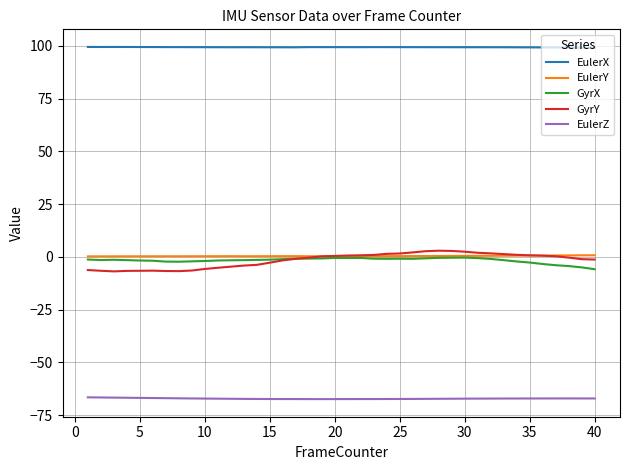

Which series has the largest total across all categories?

EulerX